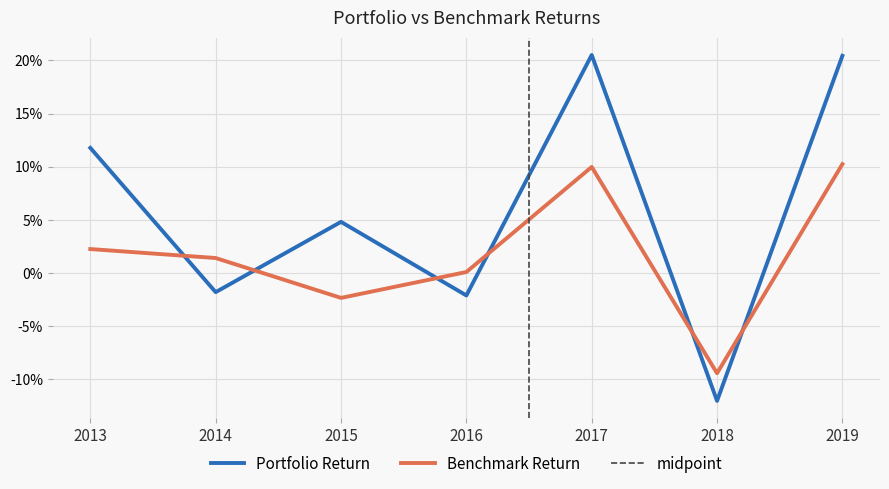

At which label is Portfolio Return closest to 0?

2014